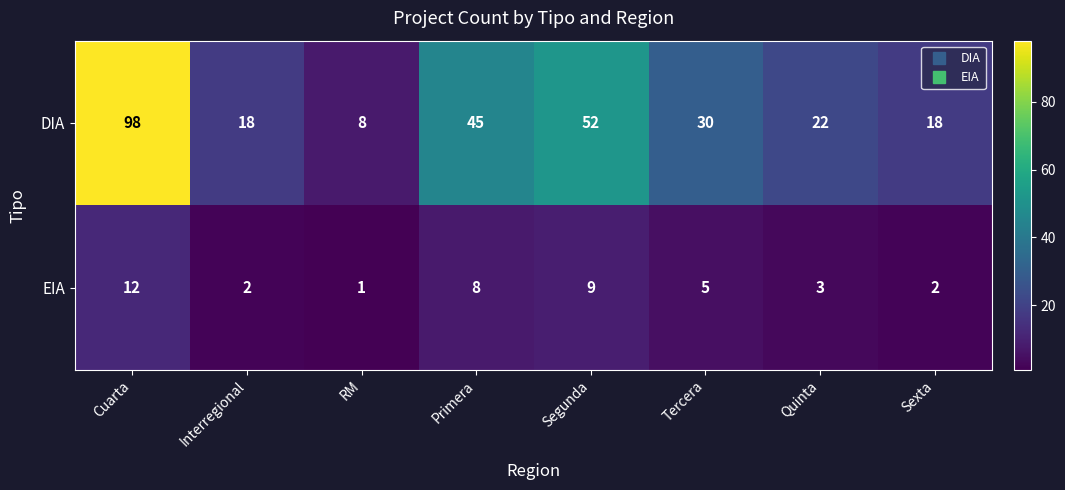

Reading left to right, what are all the values shown in this chart?

DIA: 98	18	8	45	52	30	22	18
EIA: 12	2	1	8	9	5	3	2